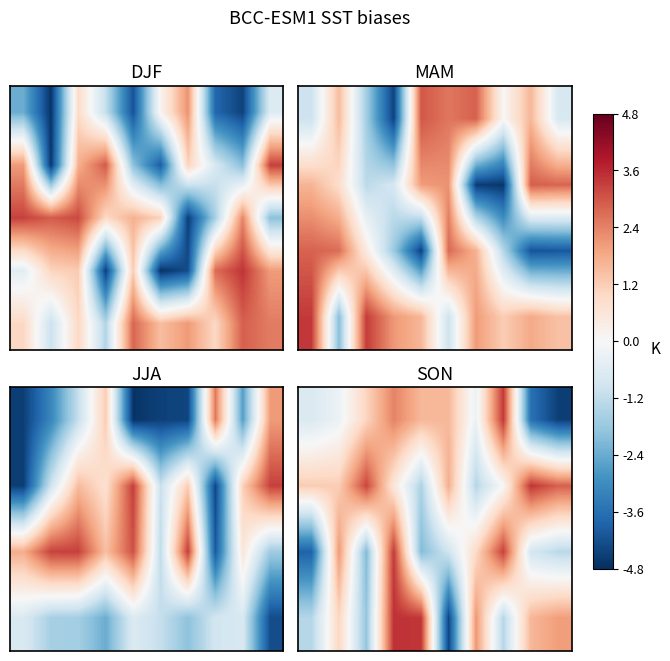

At which category is the sum across all series the highest?

3